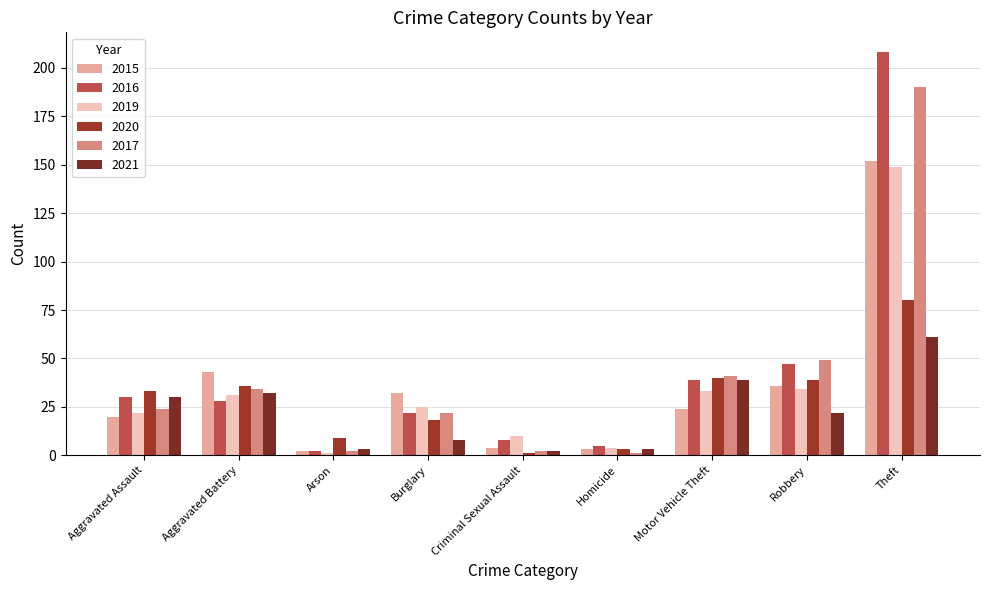

What is the label of the 8th bar from the left?

Robbery